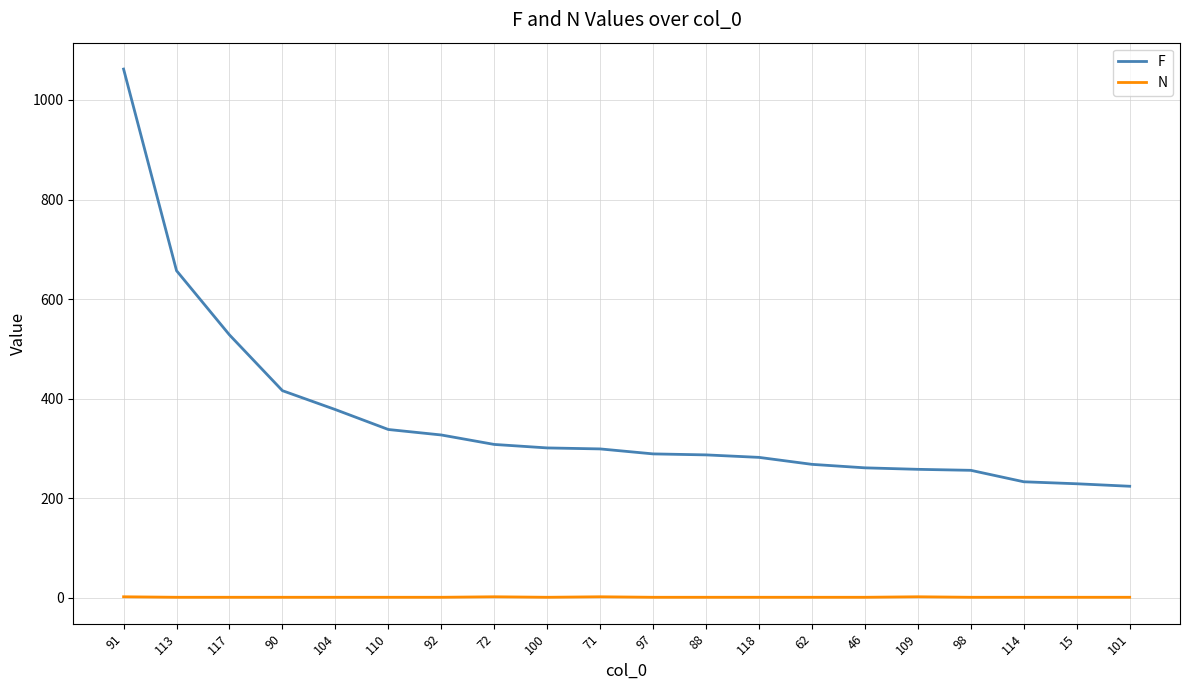

Which category has the highest value across all series?

91